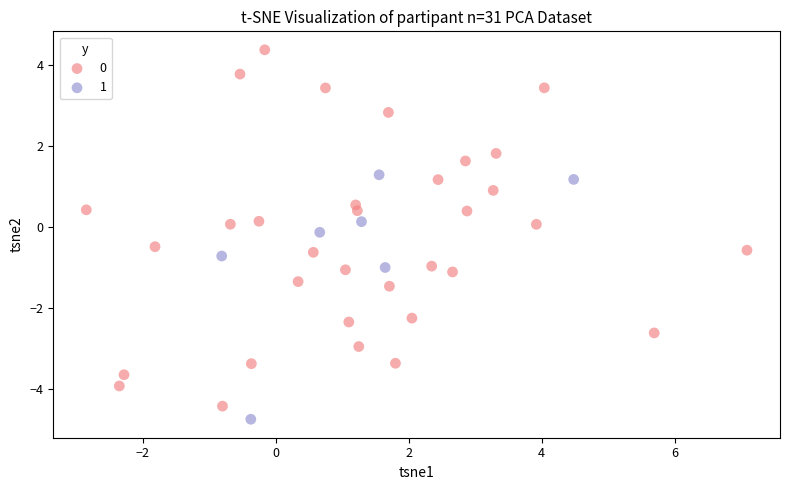

Which series reaches the maximum Y coordinate?

0